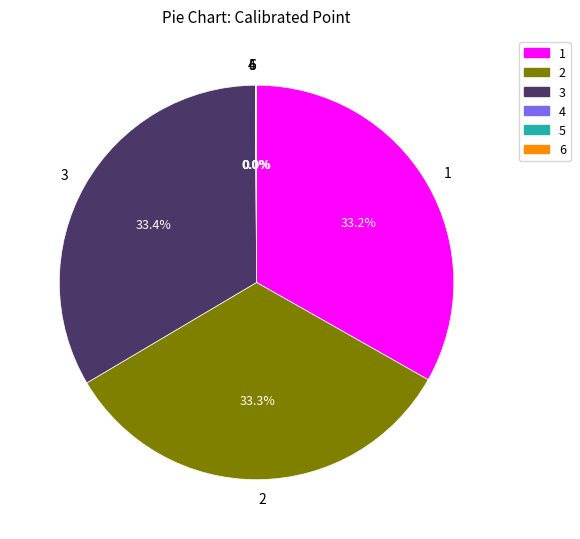

Does any single category account for the majority?

No